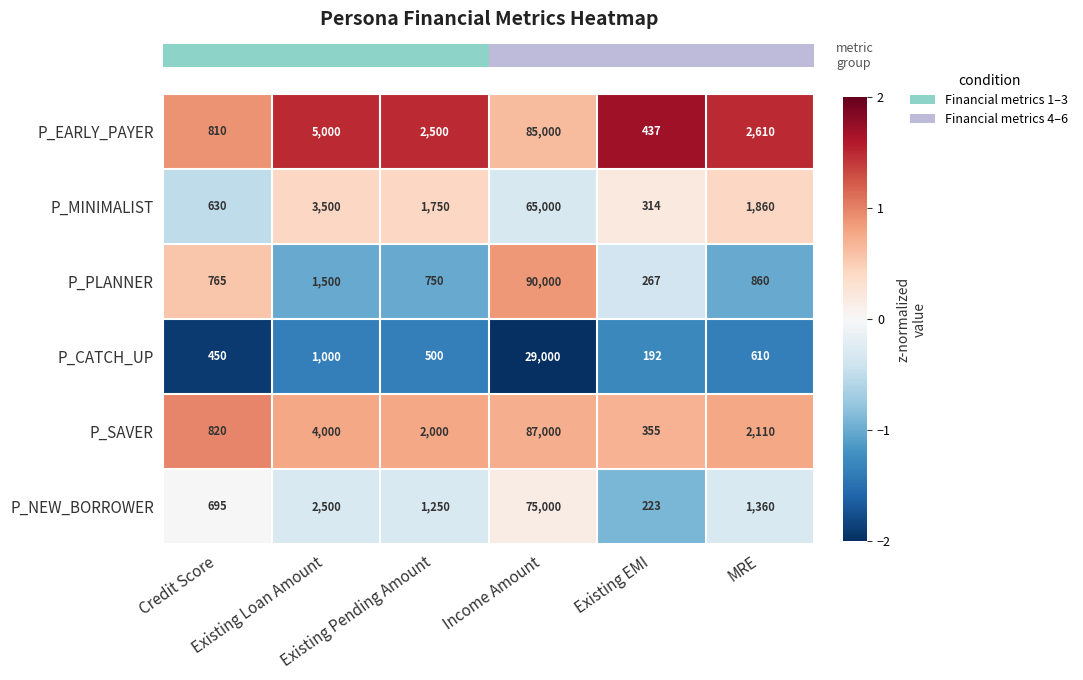

What is the average value of the P_MINIMALIST series?

12176